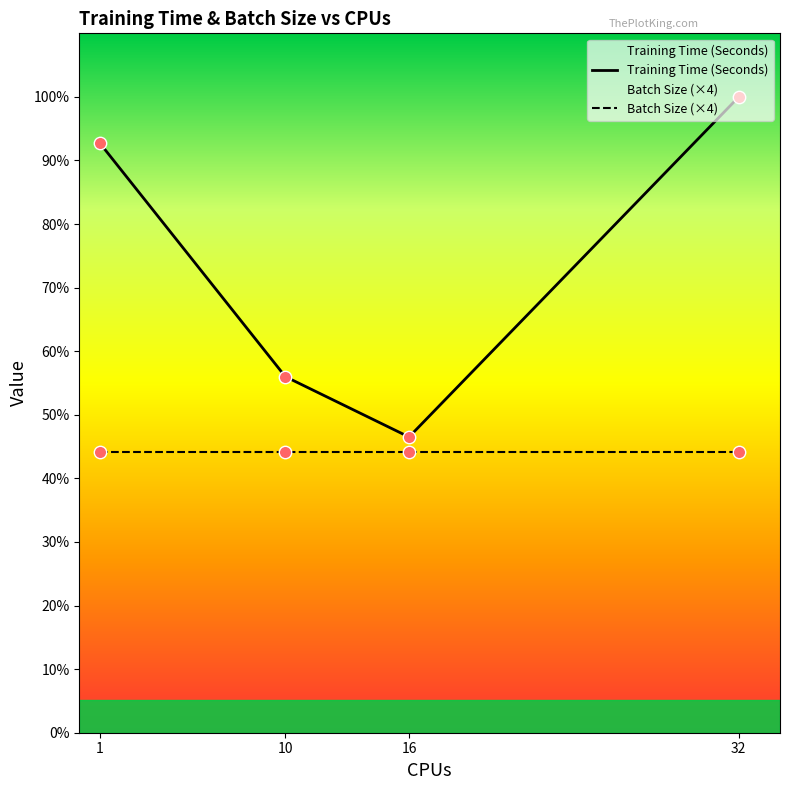

What are all the series names shown in the legend?

Training Time (Seconds), Batch Size (×4)